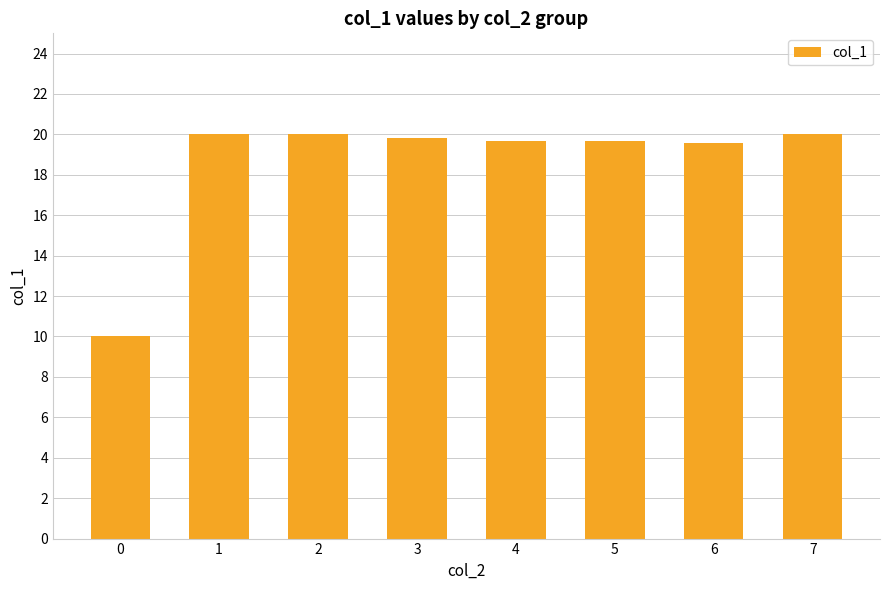

Approximately how many times larger is the value at 4 compared to 1?

1.0